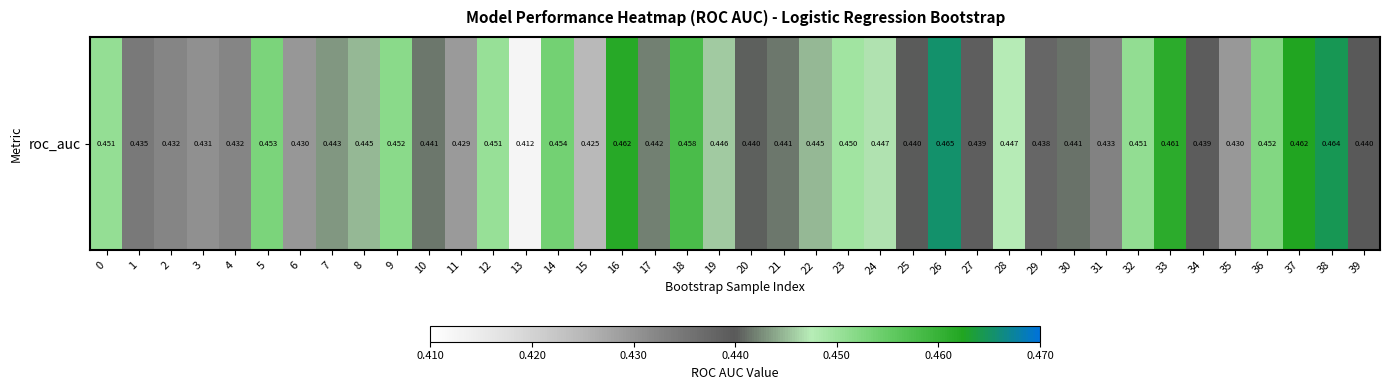

Reading left to right, list all the values displayed in this chart.

0=0.5	1=0.4	2=0.4	3=0.4	4=0.4	5=0.5	6=0.4	7=0.4	8=0.4	9=0.5	10=0.4	11=0.4	12=0.5	13=0.4	14=0.5	15=0.4	16=0.5	17=0.4	18=0.5	19=0.4	20=0.4	21=0.4	22=0.4	23=0.4	24=0.4	25=0.4	26=0.5	27=0.4	28=0.4	29=0.4	30=0.4	31=0.4	32=0.5	33=0.5	34=0.4	35=0.4	36=0.5	37=0.5	38=0.5	39=0.4